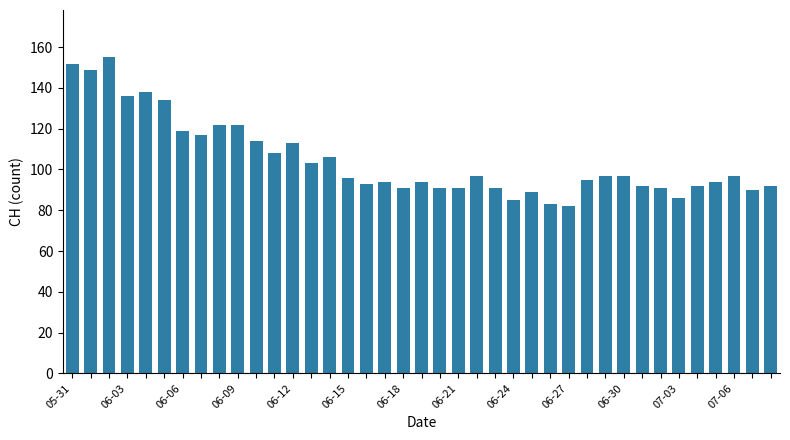

Does the chart contain stacked bars?

No